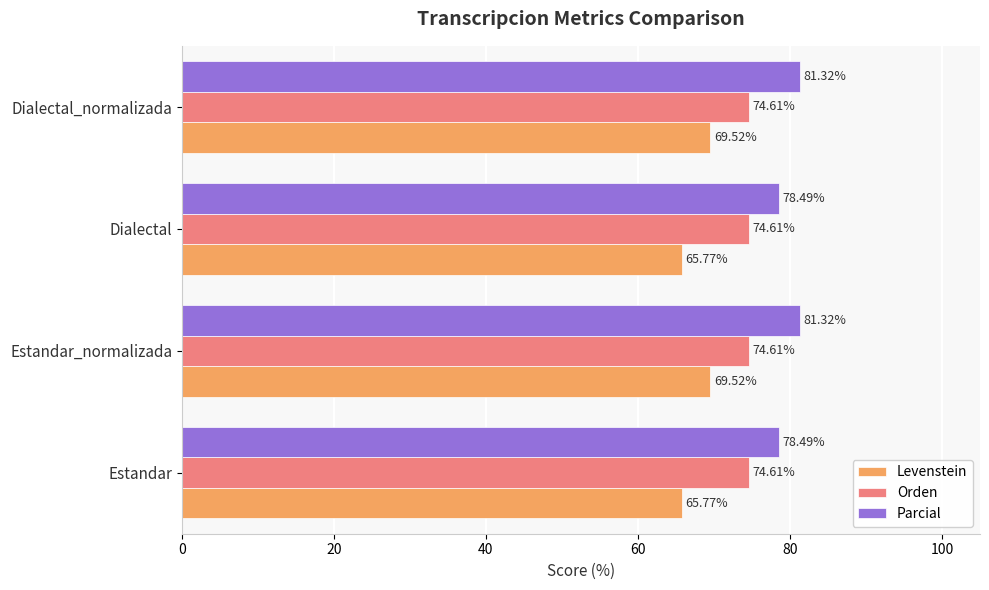

Which series has the largest total across all categories?

Parcial